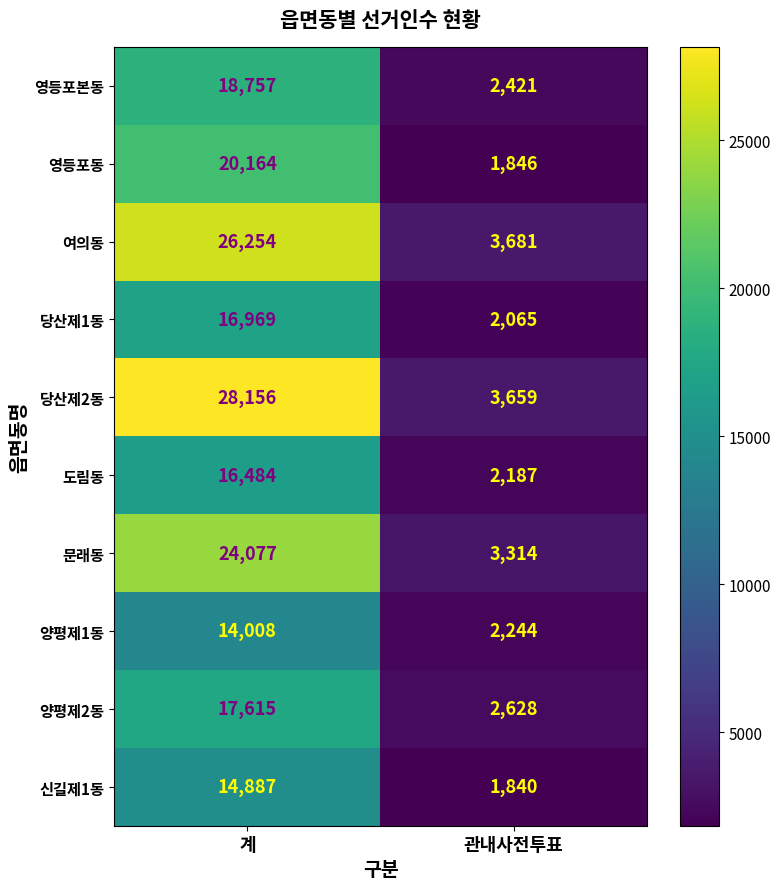

Which label corresponds to the smallest value in the chart?

관내사전투표